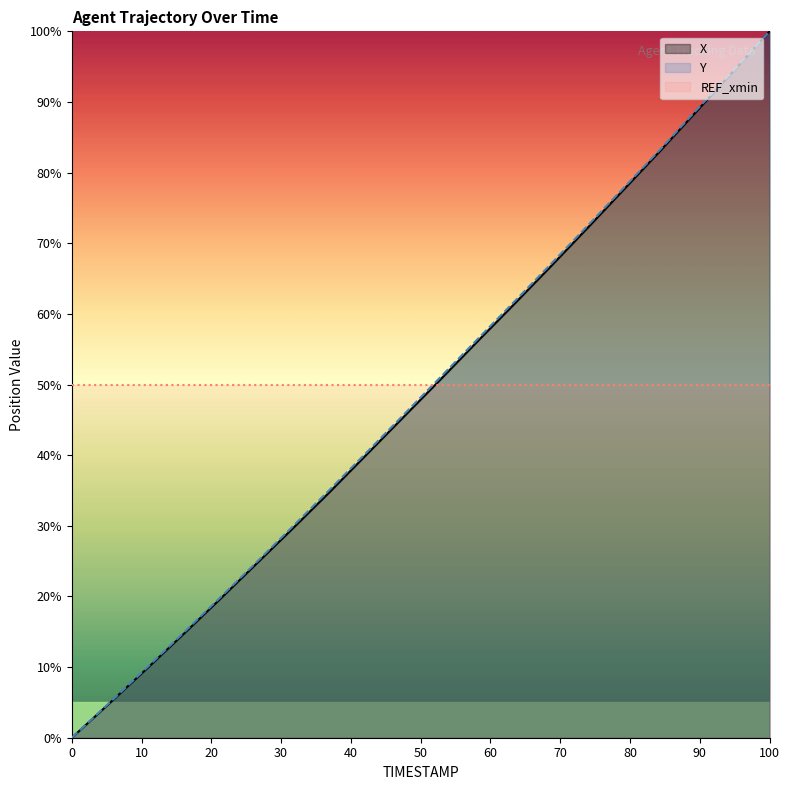

Reading left to right, extract all data points from this chart.

X: 0.0	4.7	9.6	14.5	19.4	24.5	29.5	34.7	39.9	45.2	50.5	55.9	61.1	66.5	71.9	77.4	82.9	88.6	94.3	100.0
Y: 0.0	4.8	9.7	14.6	19.6	24.7	29.8	35.0	40.2	45.5	50.8	56.2	61.5	66.8	72.2	77.7	83.1	88.8	94.4	100.0